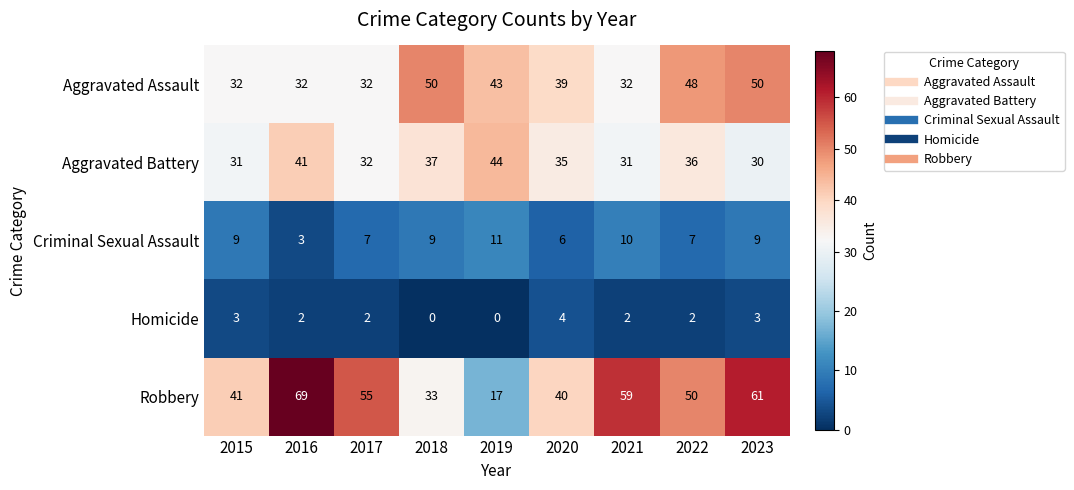

What is the spread (max minus min) of values at 2022?

48